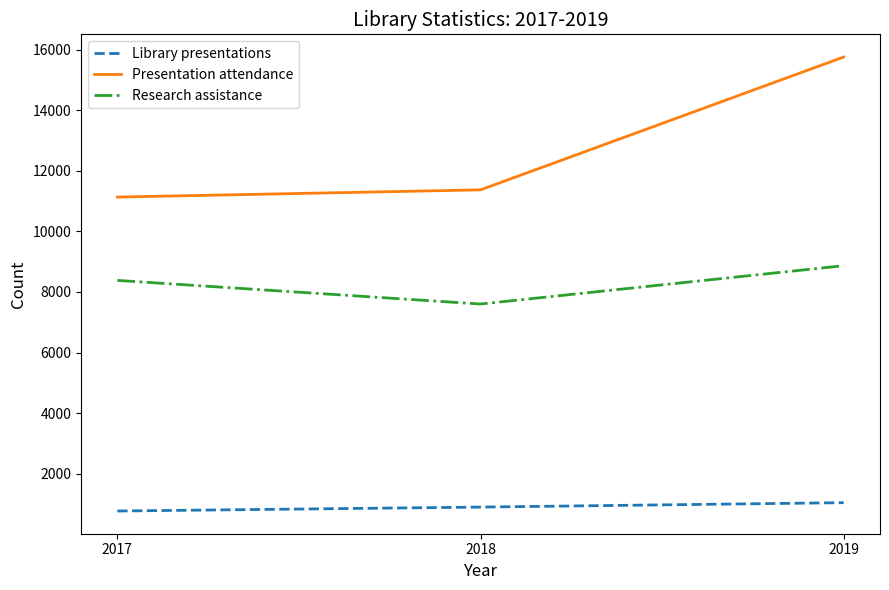

Which series has the largest range (max minus min)?

Presentation attendance